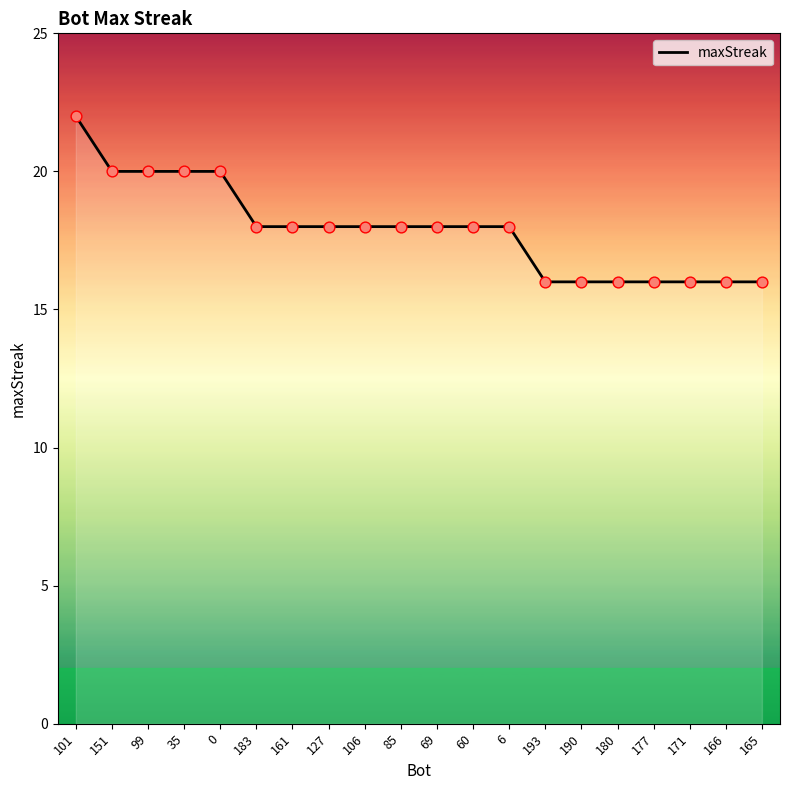

Which has a higher value, 166 or 106?

106